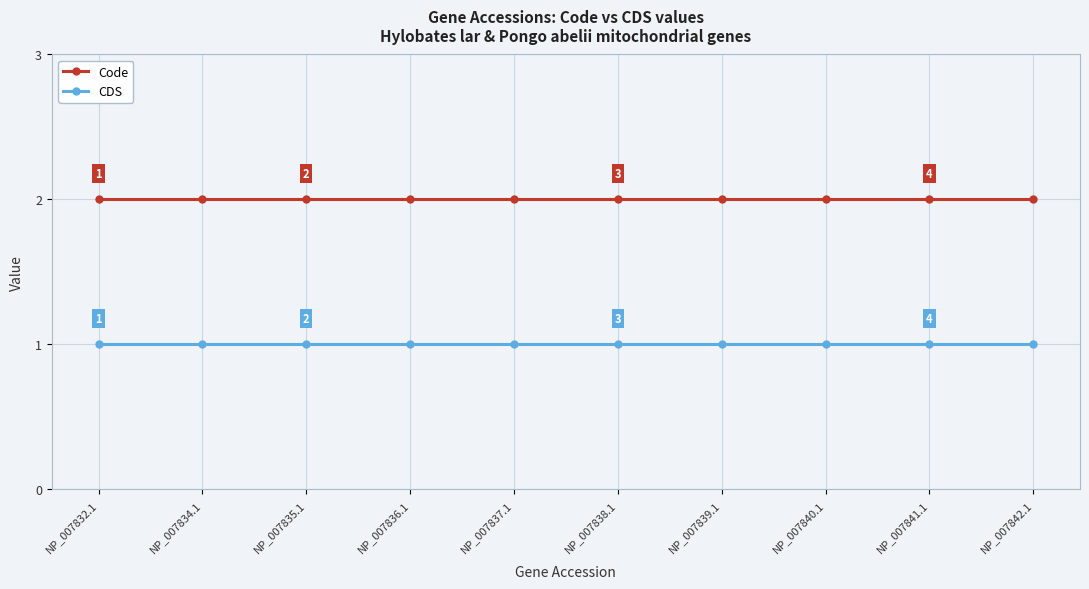

What is the minimum value for Code?

2